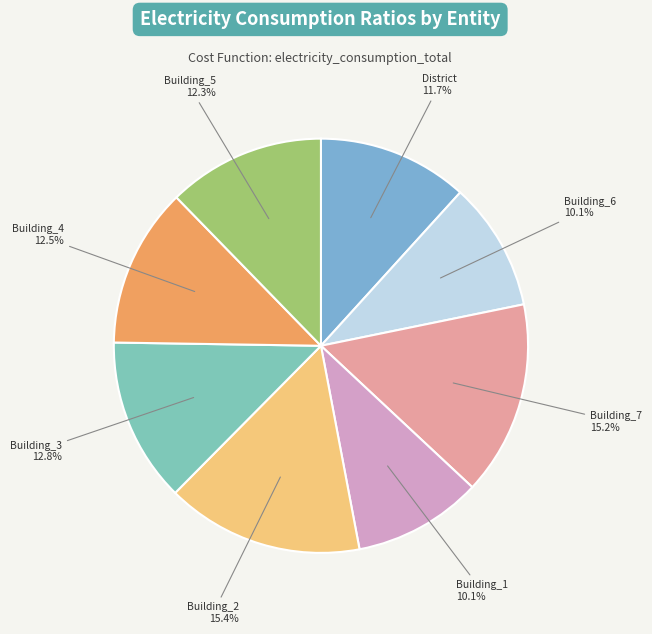

Does Building_2 account for over 50% of the chart?

No